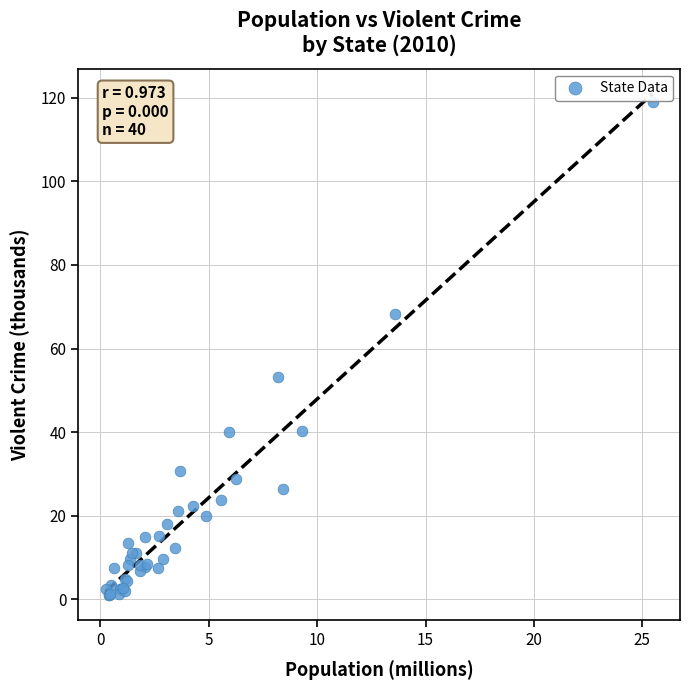

What Y value in the scatter plot is closest to 60?

53.2